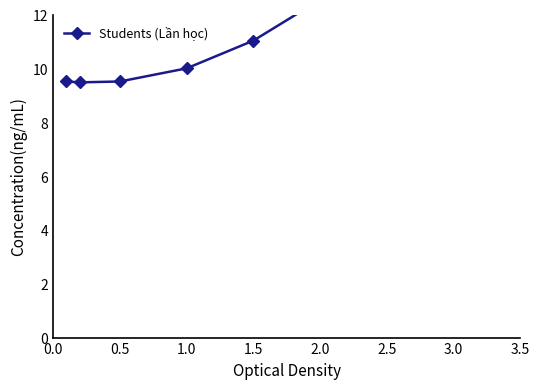

How many points are lower than both their immediate neighbors (excluding endpoints)?

1